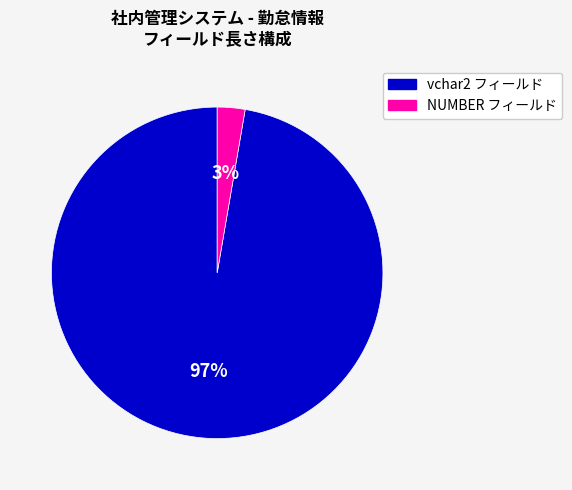

Does any single category account for the majority?

Yes